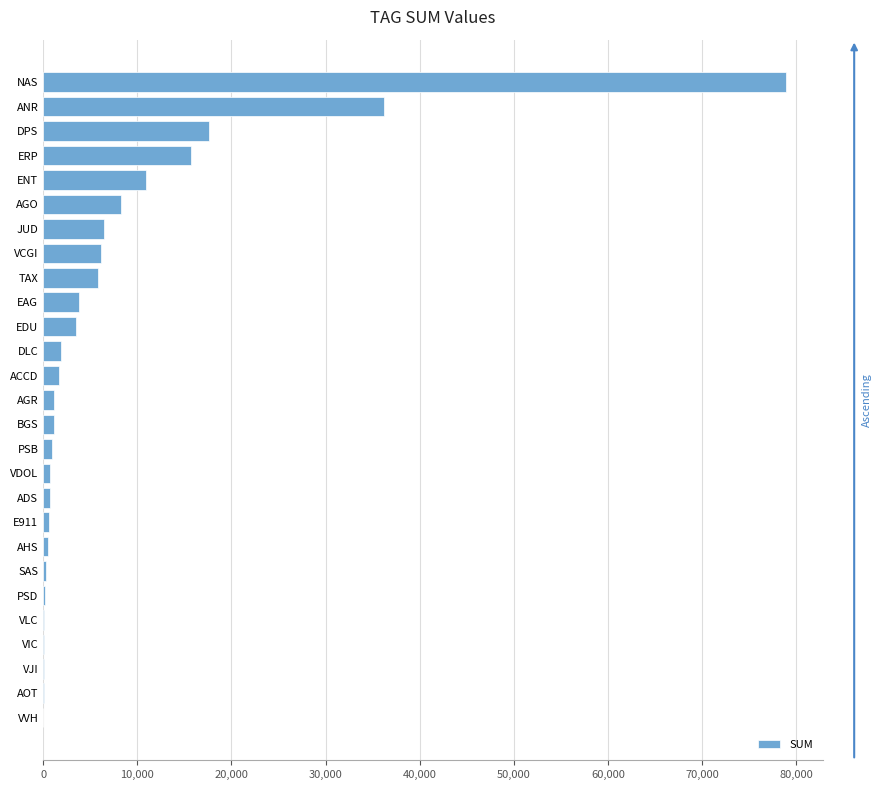

Are the bars horizontal?

Yes